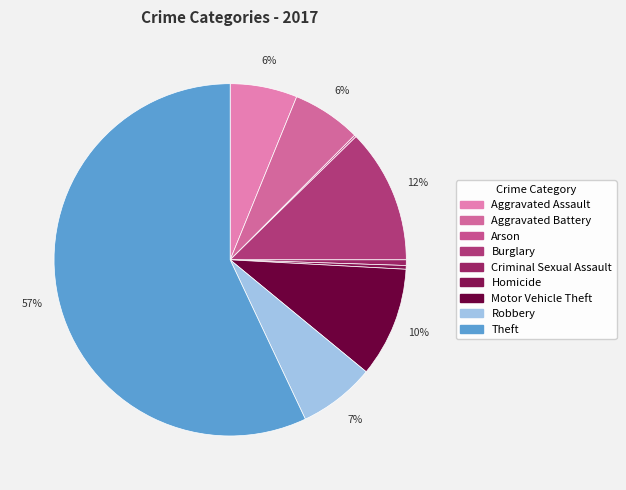

The Aggravated Assault slice represents 1% of the pie. True or false?

False